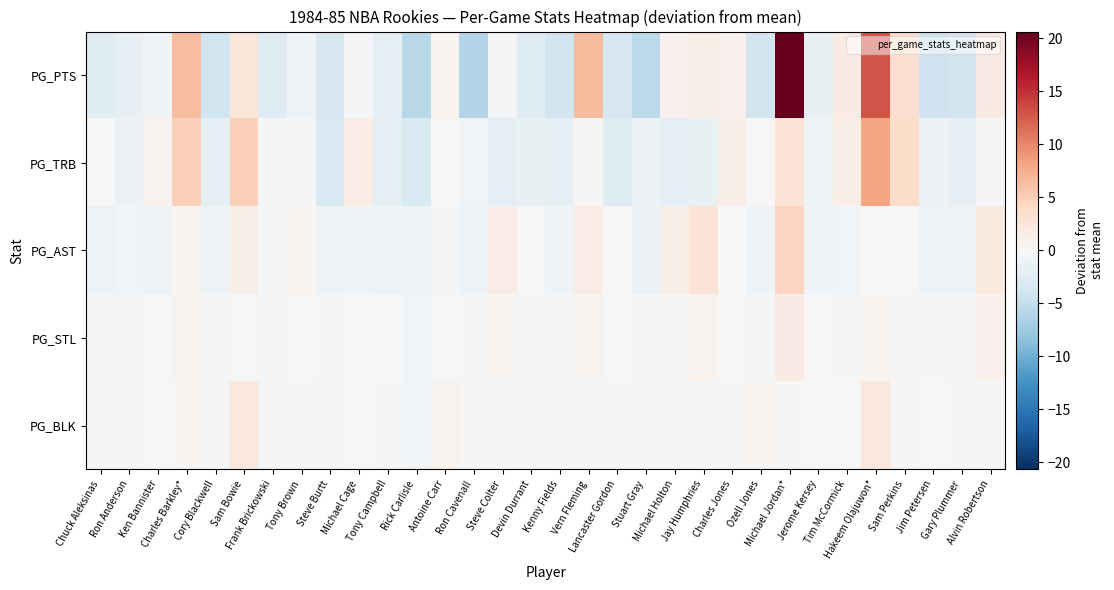

Between Vern Fleming and Tim McCormick, which is larger?

Vern Fleming